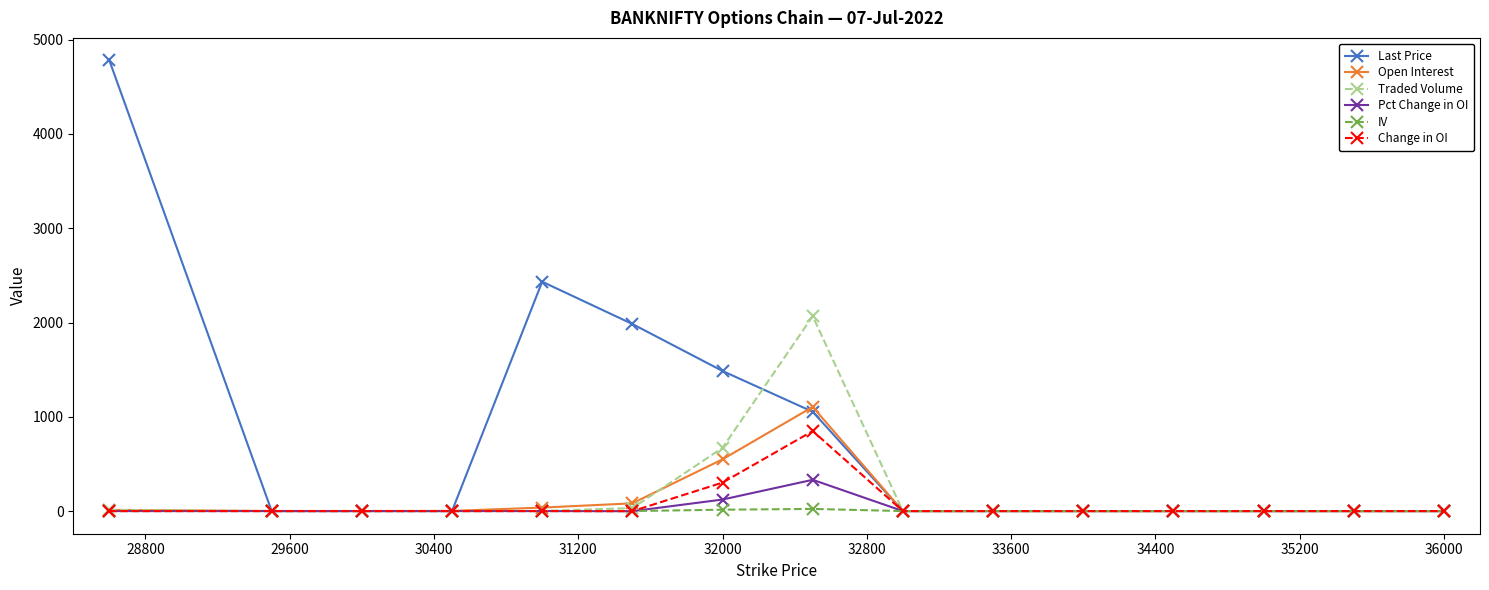

What is the greatest value displayed?

4780.0